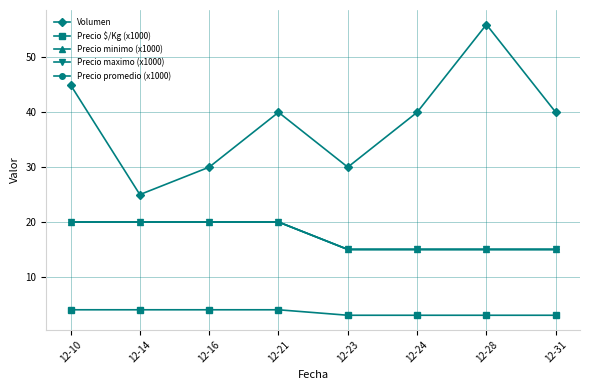

Is it true that Precio $/Kg (x1000) equals 4 at 12-21?

True